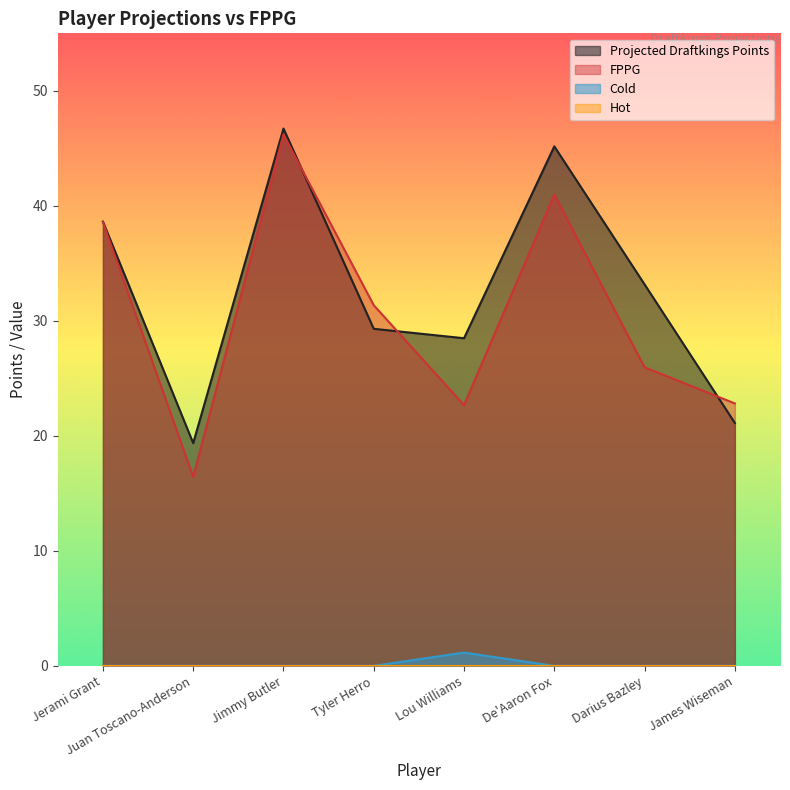

At which category is the sum across all series the highest?

Jimmy Butler